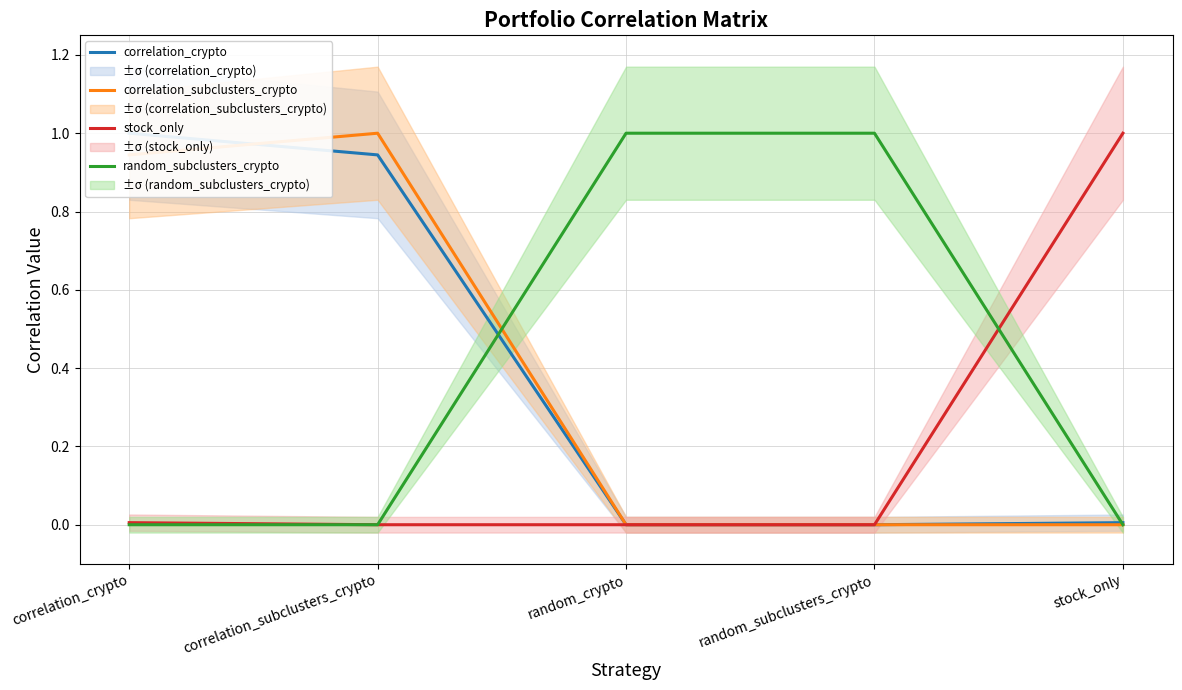

How many lines are shown in the chart?

4